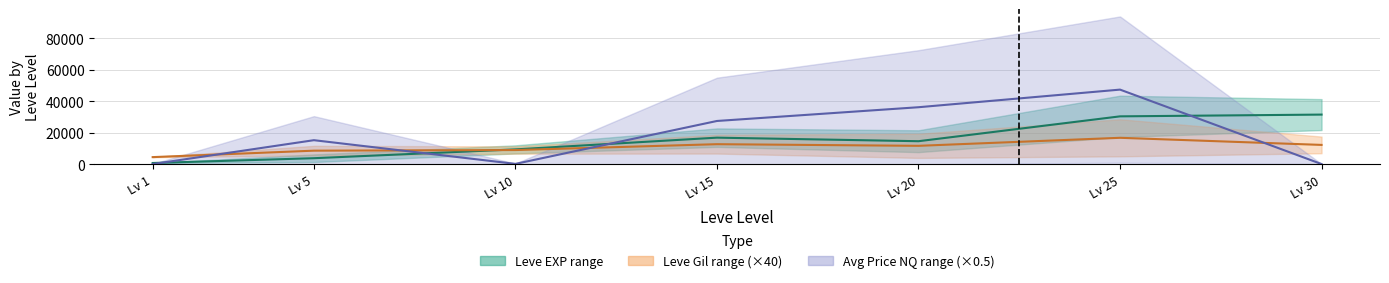

How many interior local valleys does the Avg Price NQ mid series have?

1